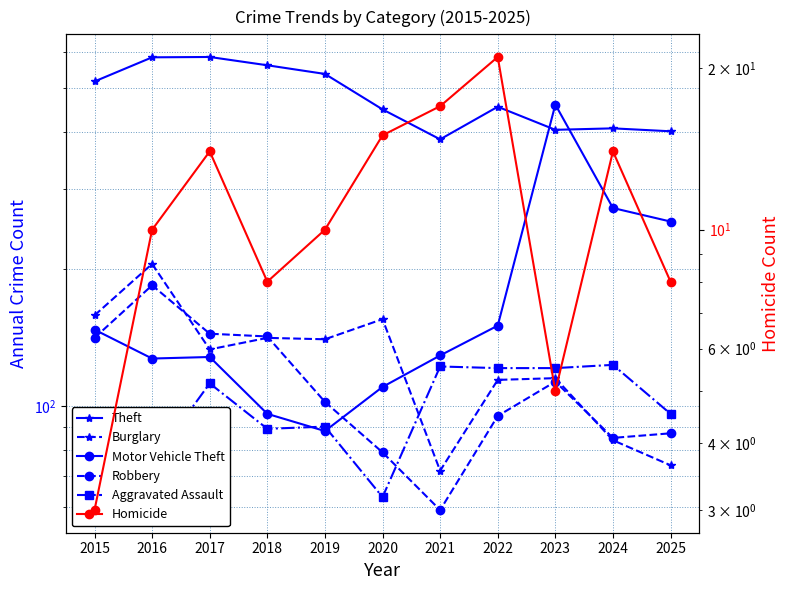

Which category has the lowest value across all series?

2015